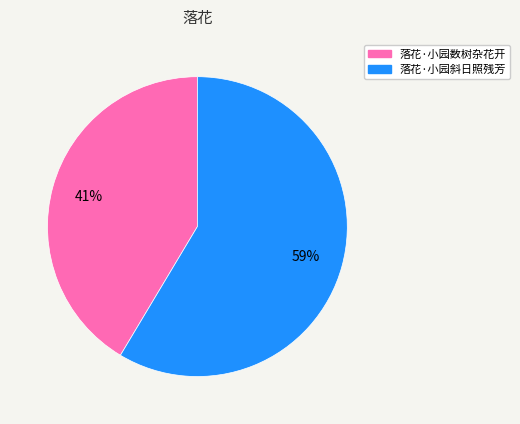

Does 落花·小园斜日照残芳 account for over 50% of the chart?

Yes